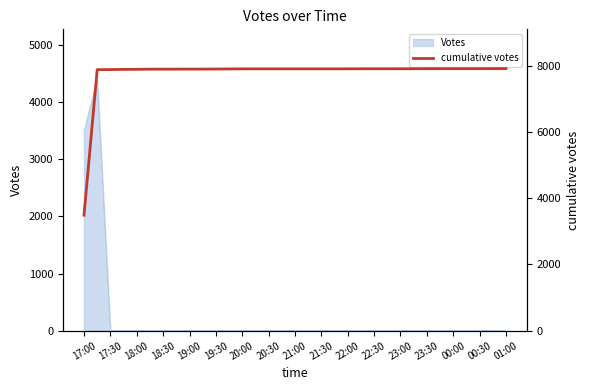

Which category has the highest value across all series?

01:00